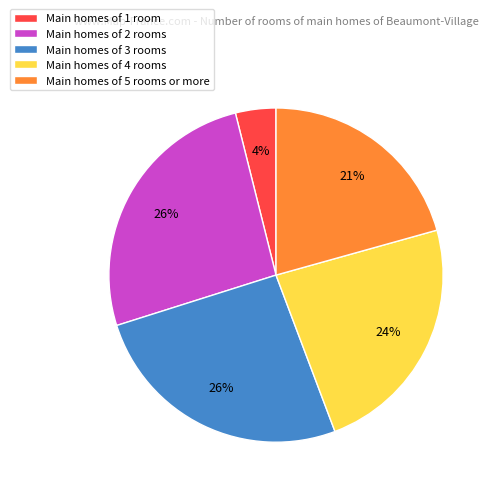

What is the smallest slice in the pie chart?

Main homes of 1 room